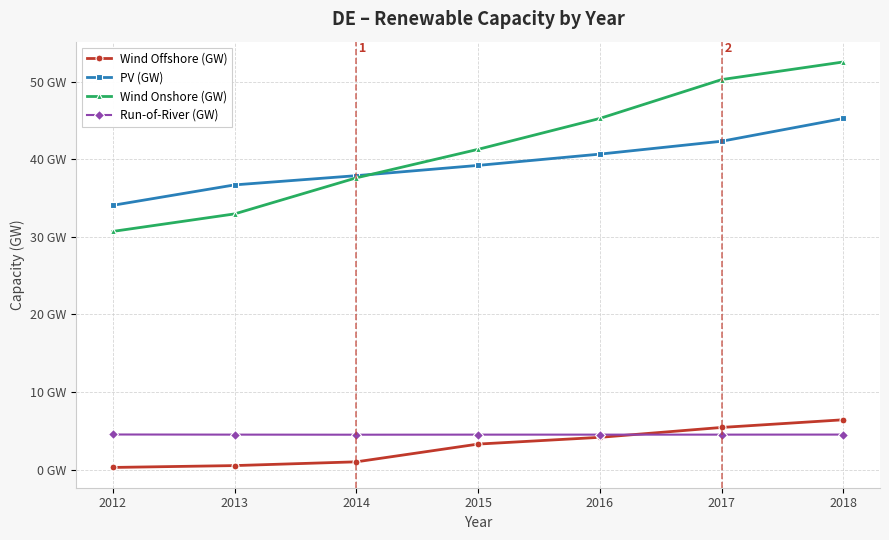

True or false: Run-of-River (GW) and Wind Onshore (GW) cross at least once.

False